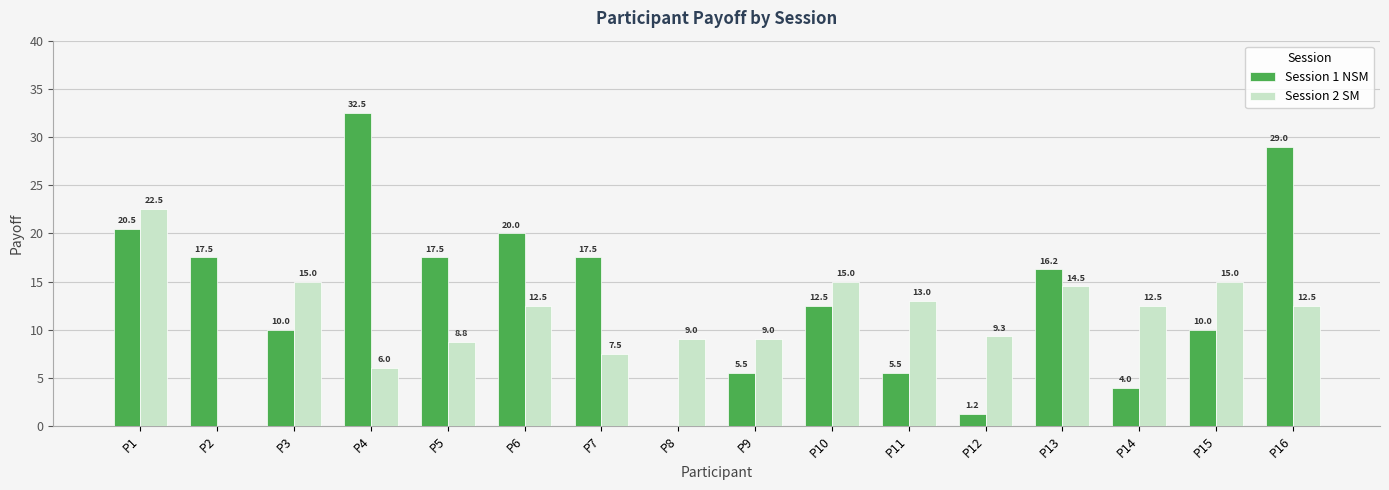

Where does the Session 1 NSM series first go above 16?

P1